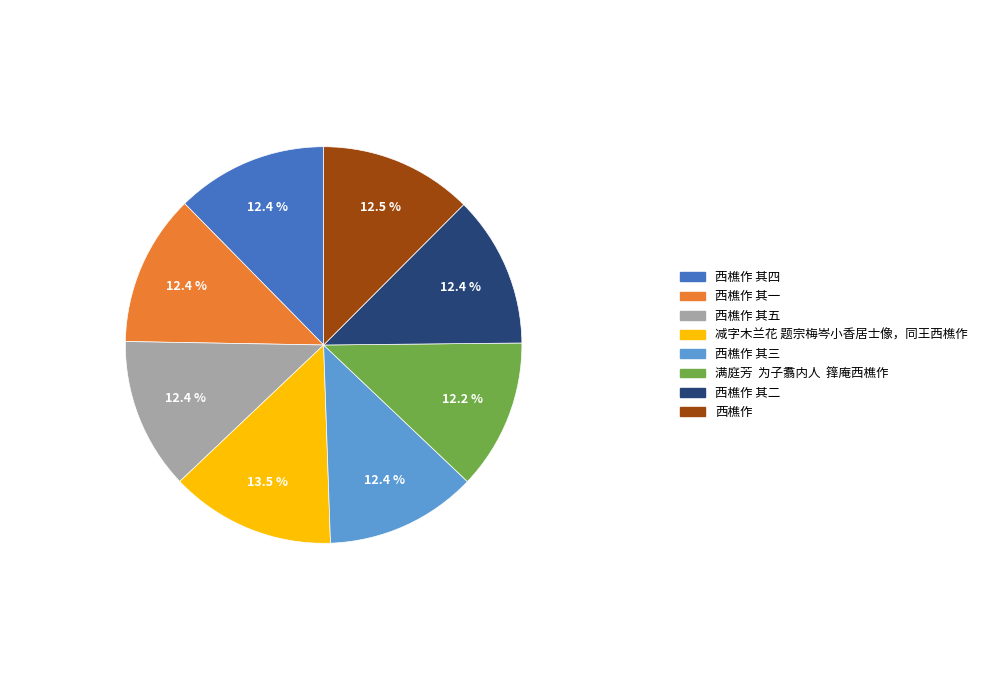

Which category has the biggest portion of the pie?

减字木兰花 题宗梅岑小香居士像，同王西樵作